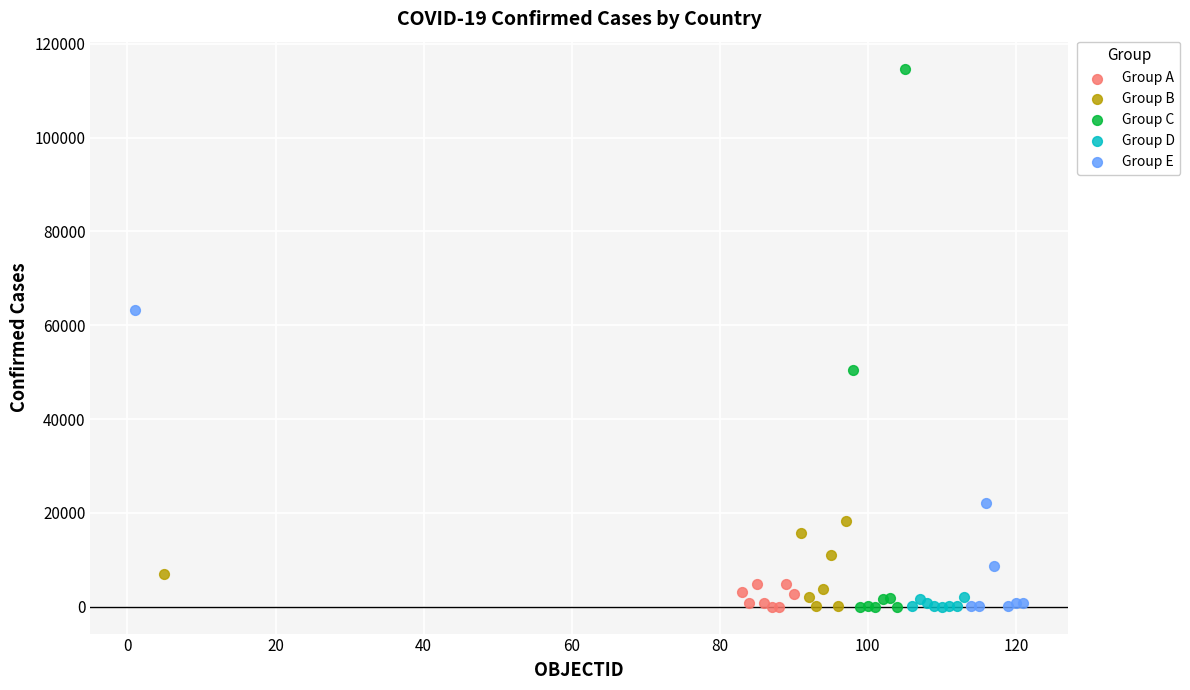

Which series reaches the maximum Y coordinate?

Group C